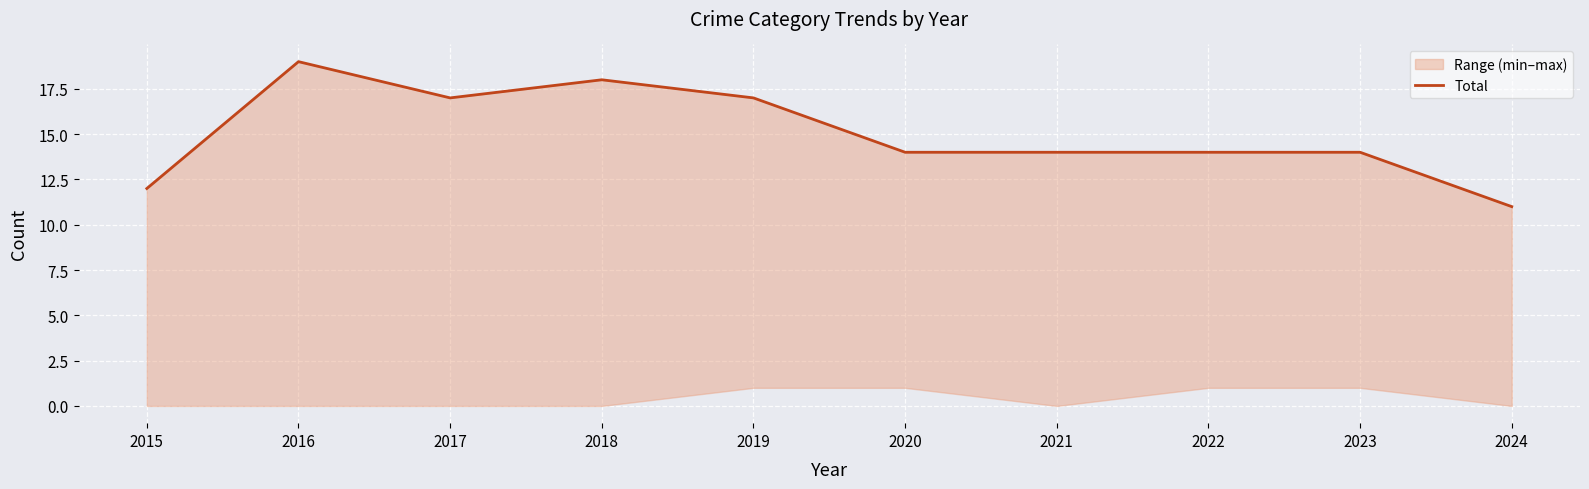

How many points are lower than both their immediate neighbors (excluding endpoints)?

1